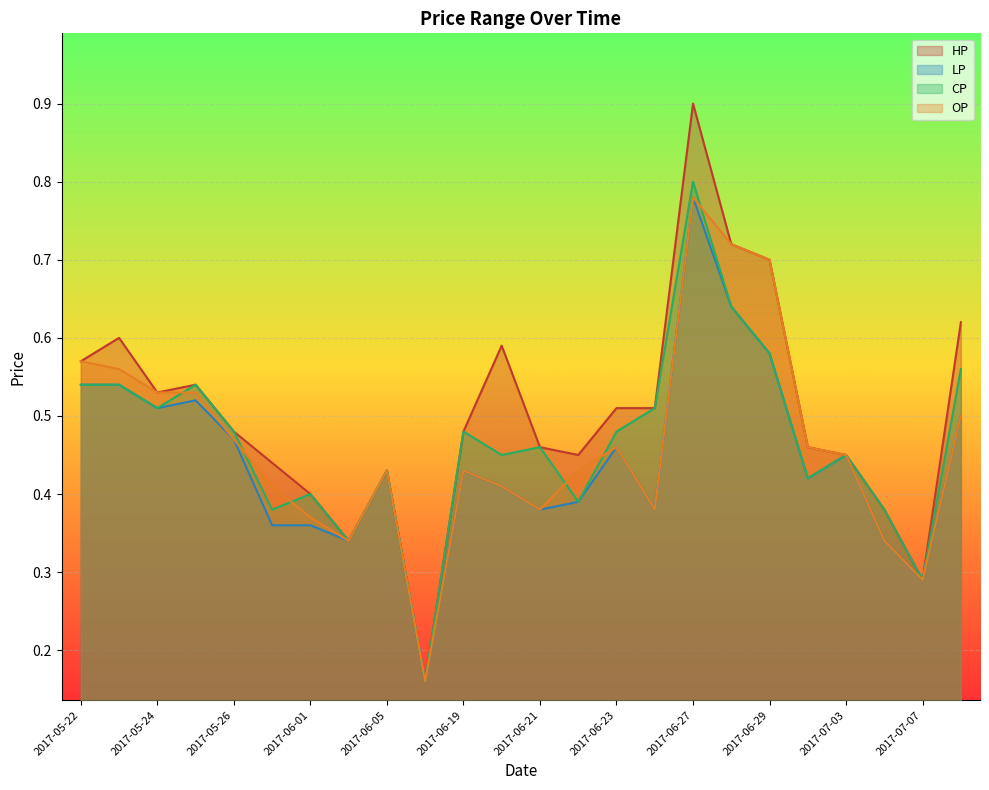

At how many categories does at least one series exceed 0?

24